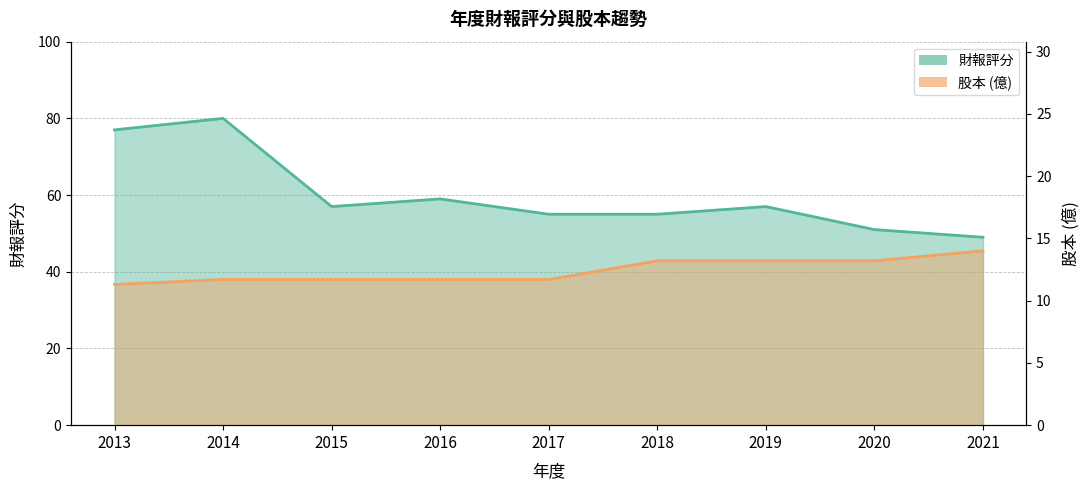

What is the value of the 股本 point at the 5th from the left?

11.7